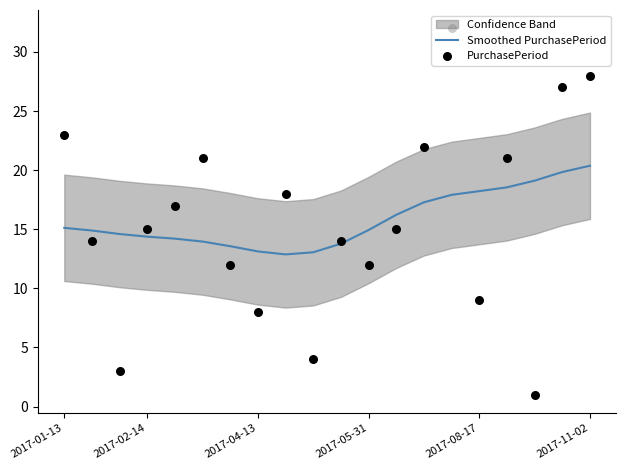

The value of Smoothed PurchasePeriod at 2017-02-14 is 14.4. True or false?

True